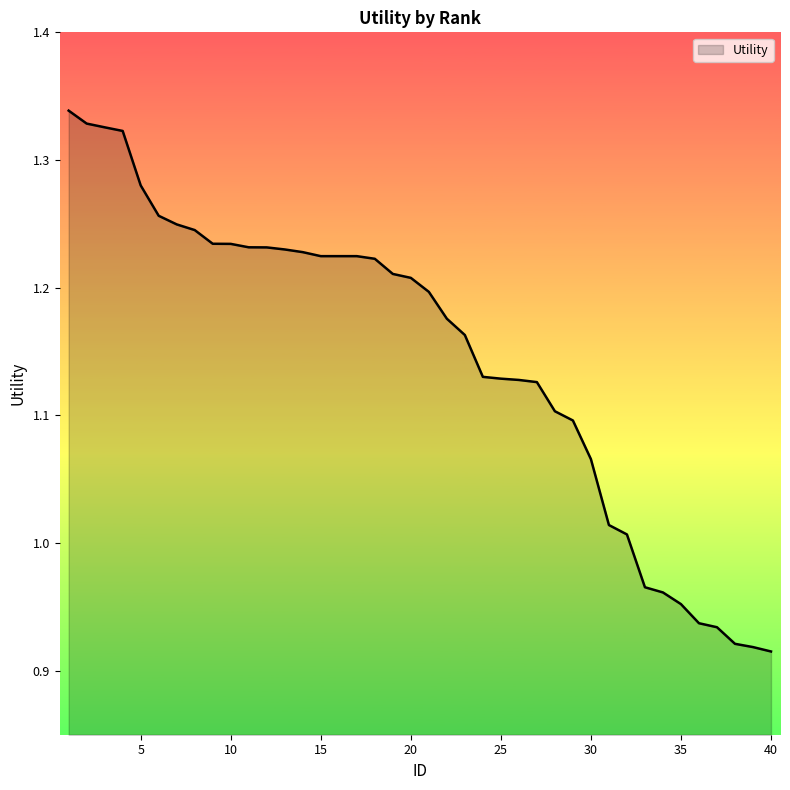

What is the difference between the maximum and minimum values?

0.4